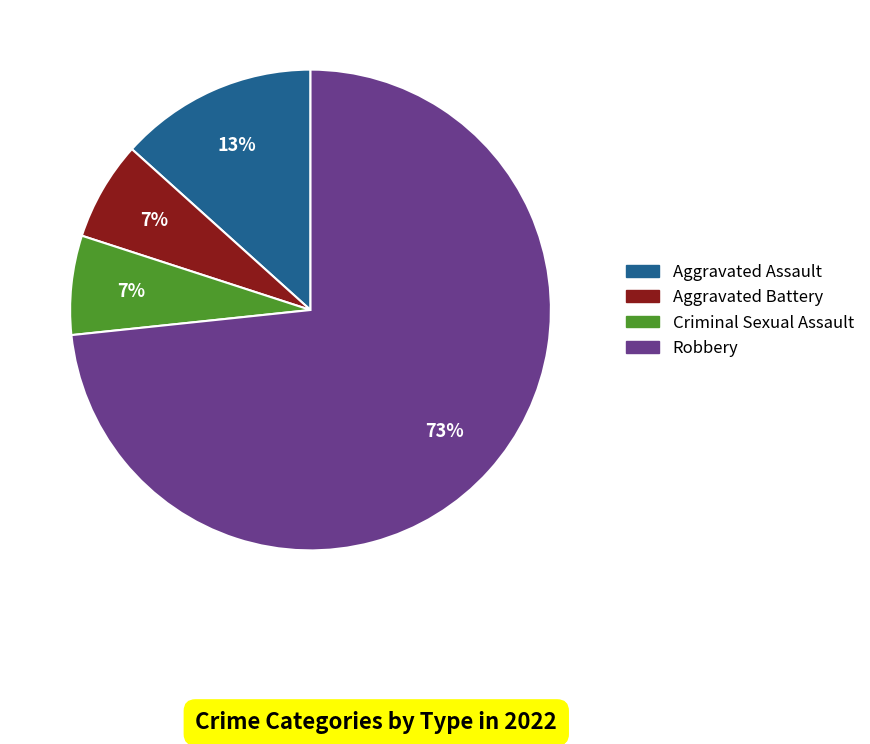

How many slices are in this pie chart?

4